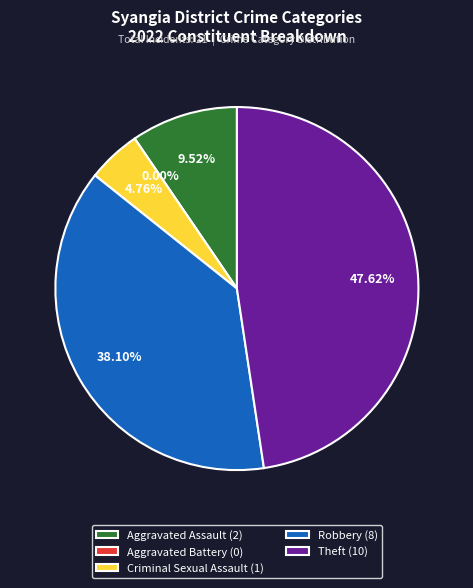

What percentage is the Aggravated Assault slice, to the nearest percent?

10%